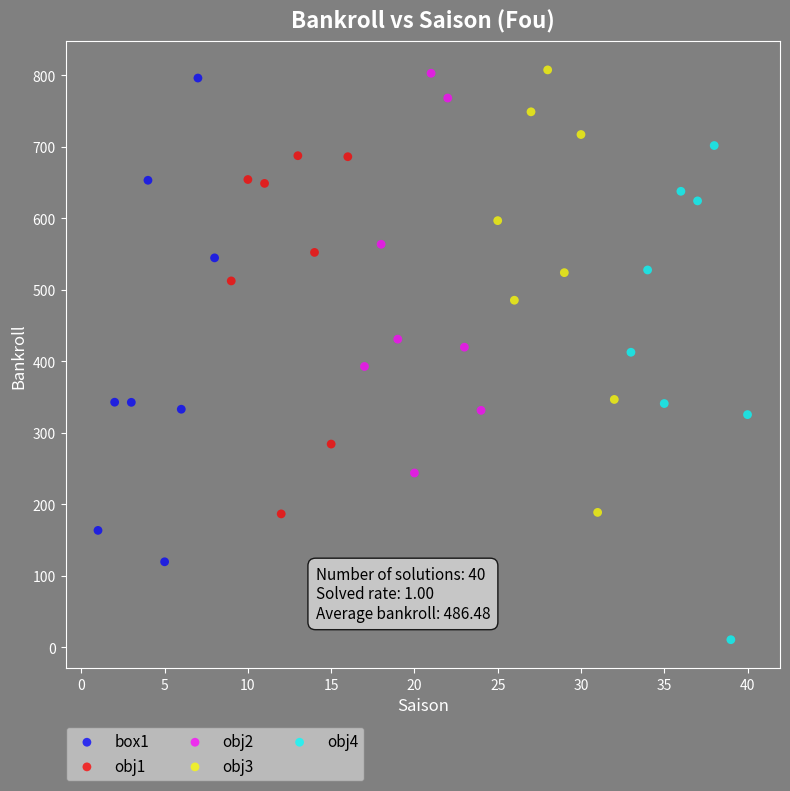

What are all the series names shown in the legend?

box1, obj1, obj2, obj3, obj4